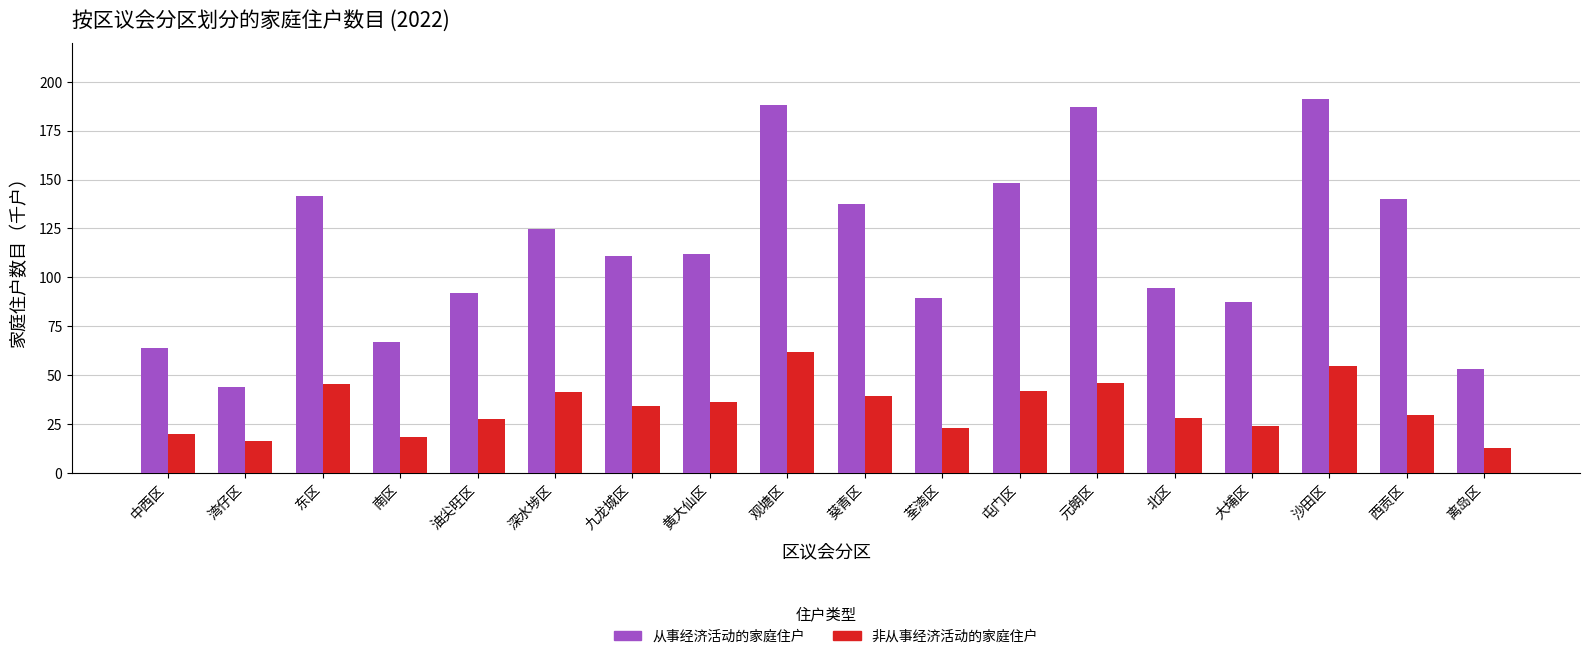

How many values in the 从事经济活动的家庭住户 series are below 112?

9